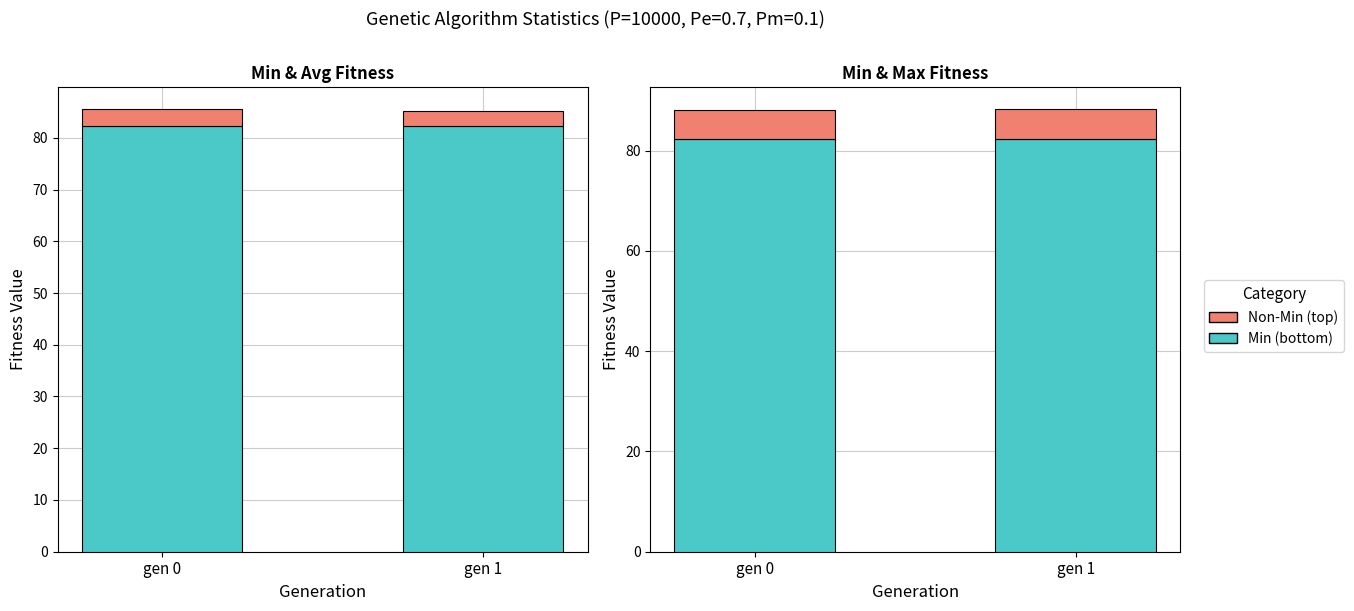

Where is avg - min nearest to the value 2?

gen 1